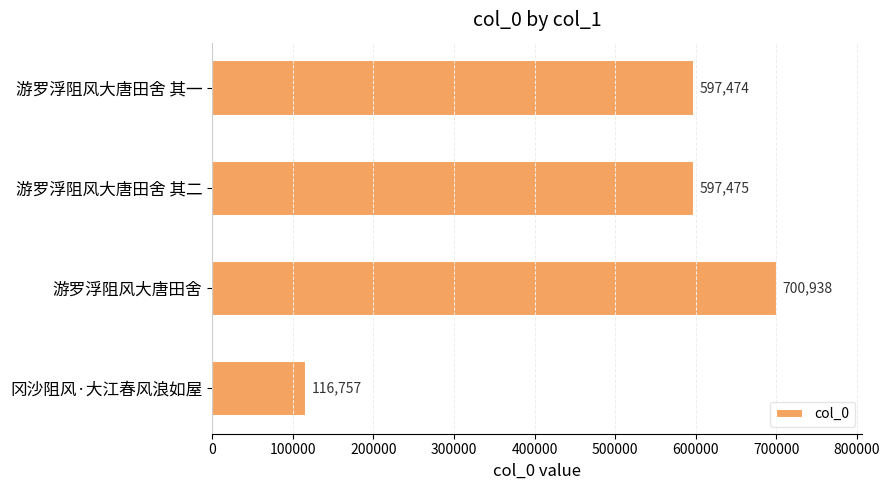

Reading top to bottom, transcribe all the data shown in this chart.

游罗浮阻风大唐田舍 其一=597474	游罗浮阻风大唐田舍 其二=597475	游罗浮阻风大唐田舍=700938	冈沙阻风·大江春风浪如屋=116757